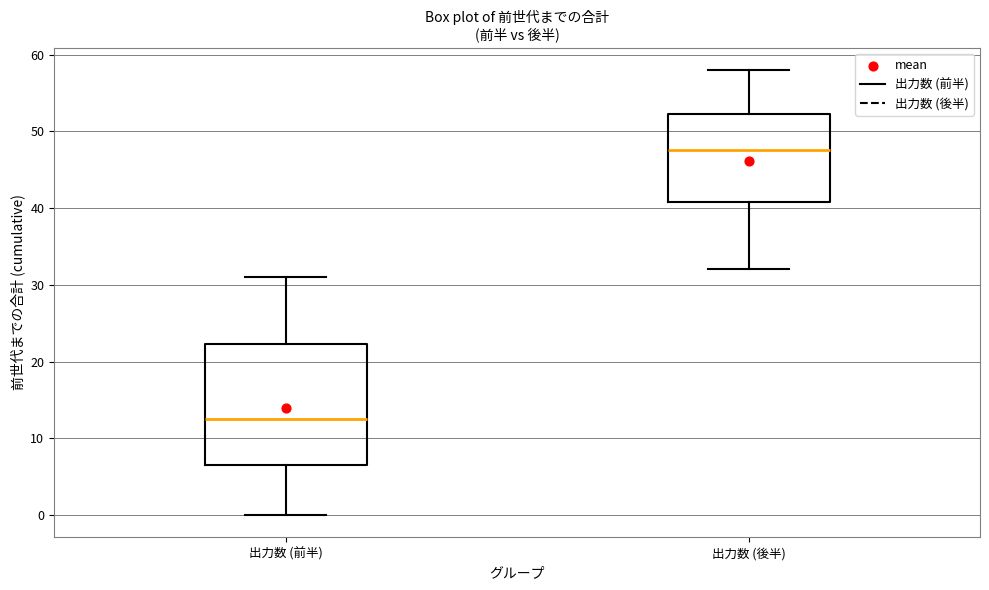

Where is the upper edge of the box for 出力数 (後半) on the y-axis? The values are not printed on the chart, so give them approximately, as read against the axis.

52